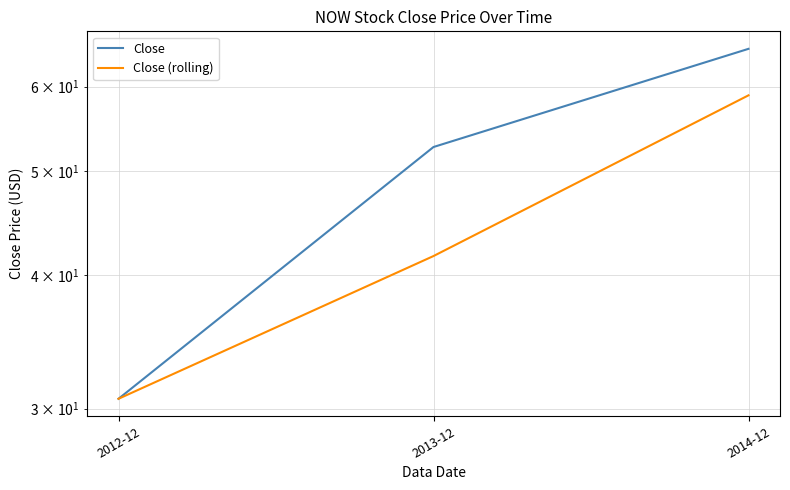

How many lines are shown in the chart?

2